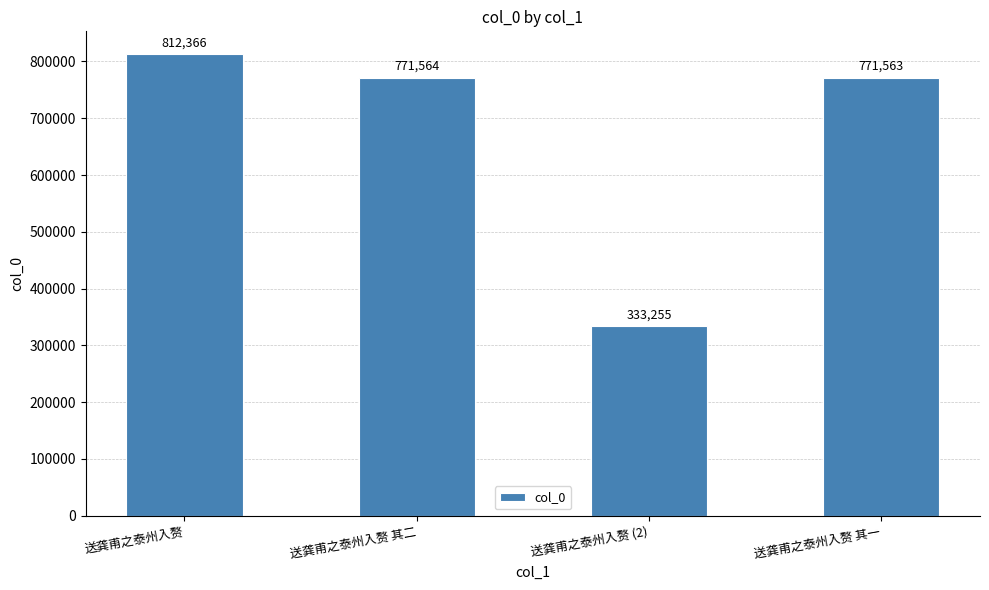

List the labels in order of value, largest first.

送龚甫之泰州入赘, 送龚甫之泰州入赘 其二, 送龚甫之泰州入赘 其一, 送龚甫之泰州入赘 (2)